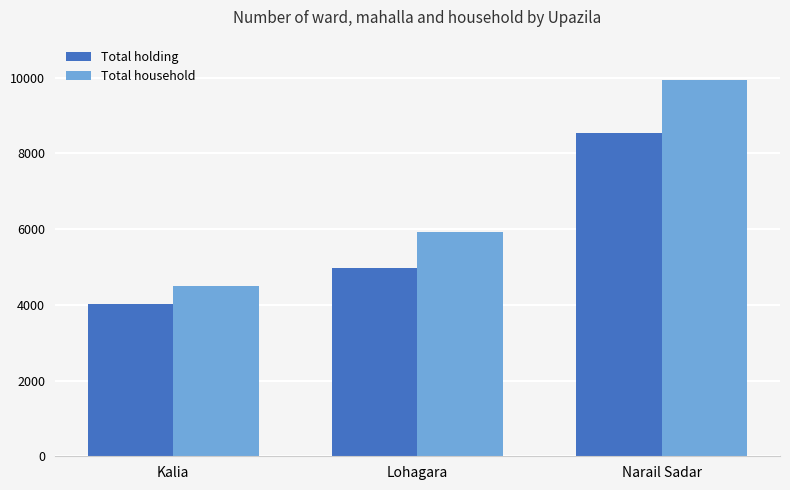

List the series in order of their peak value, highest first.

Total household, Total holding